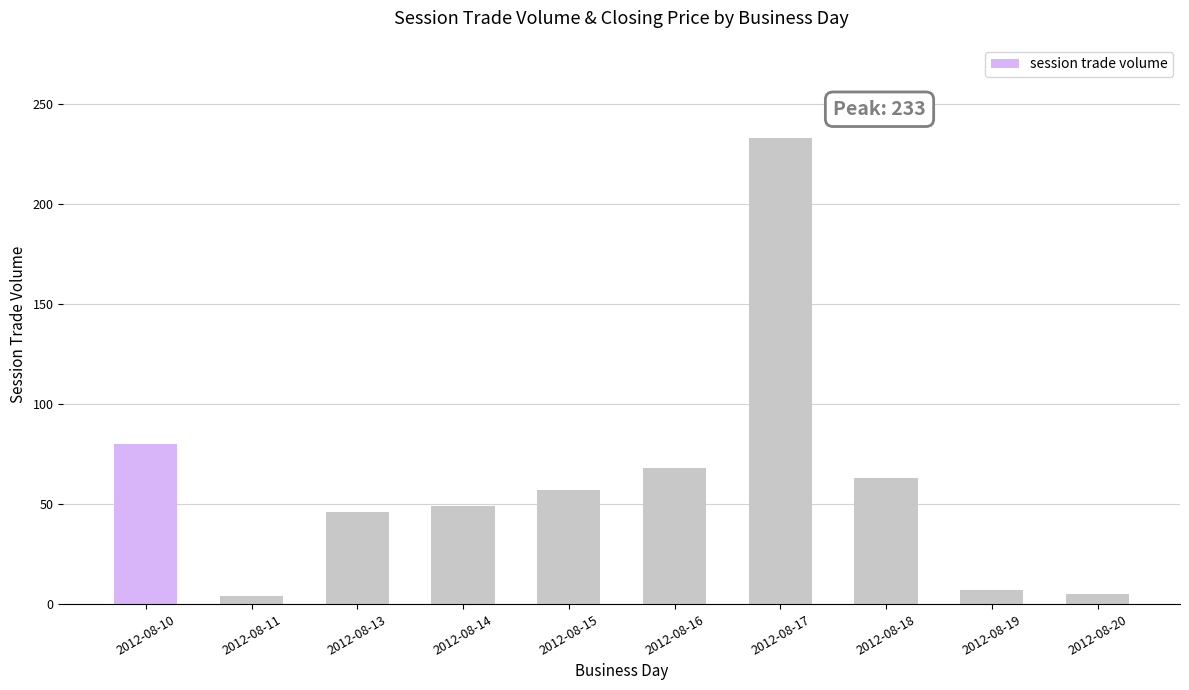

The value at 2012-08-20 is 5. True or false?

True